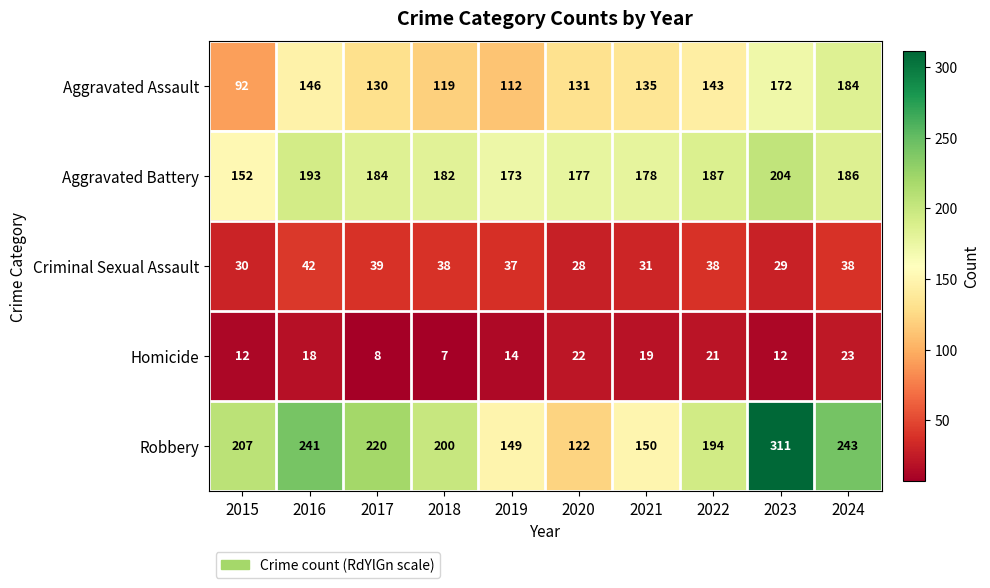

At which category is the sum across all series the highest?

2023